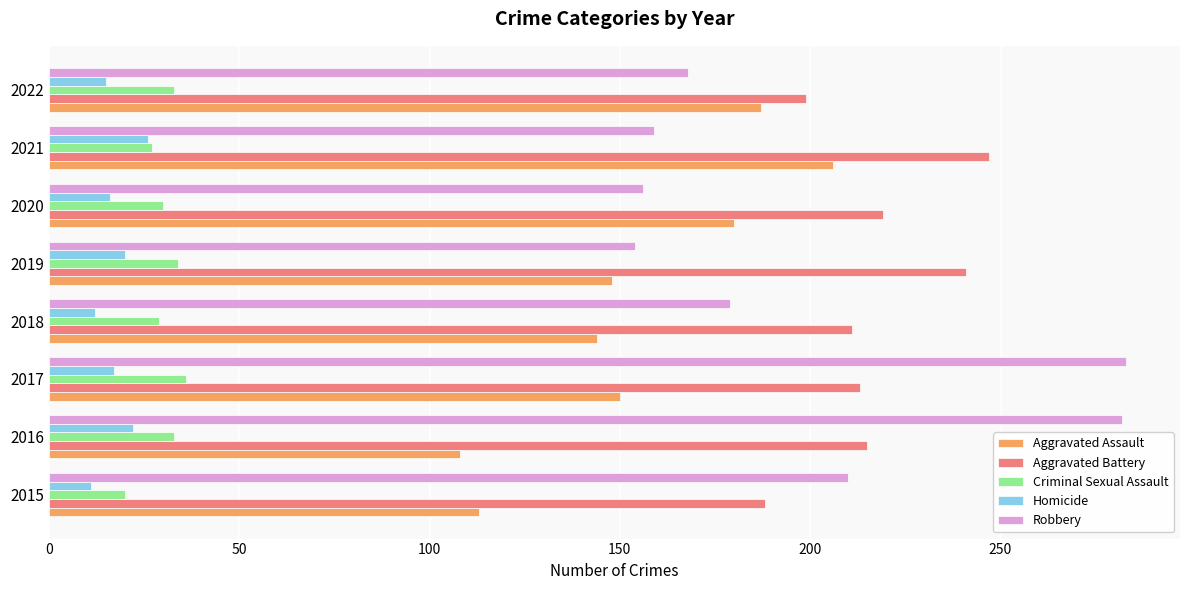

What is the sum of all Aggravated Battery values?

1733